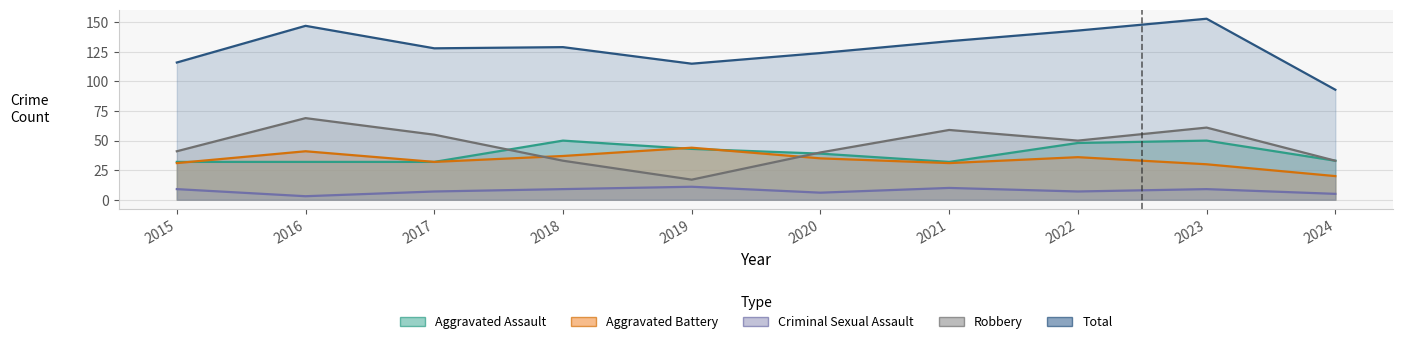

Where is Aggravated Assault nearest to the value 41?

2019